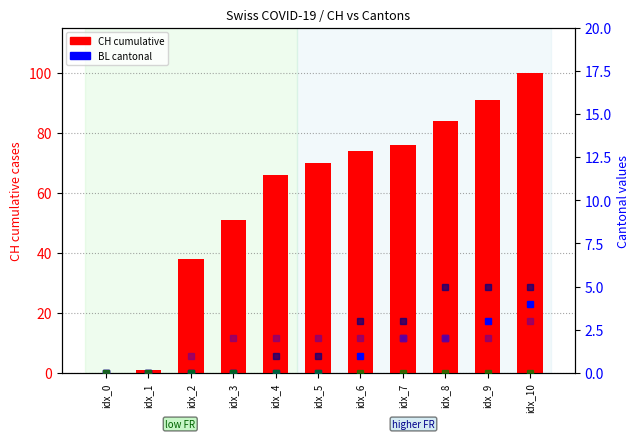

How many data points does each series have?

11